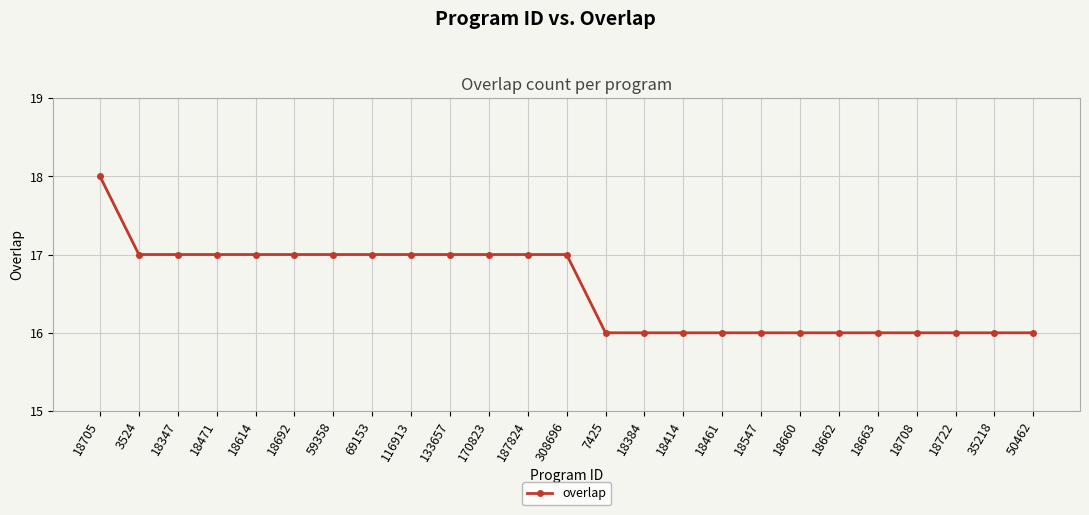

Between 35218 and 18692, which is larger?

18692